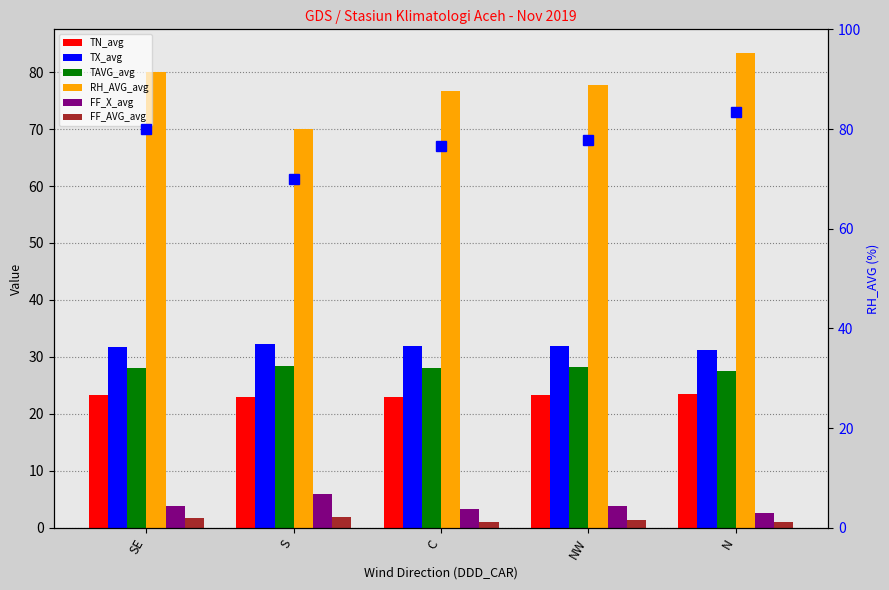

How many data points in RH_AVG_avg are less than 77?

2